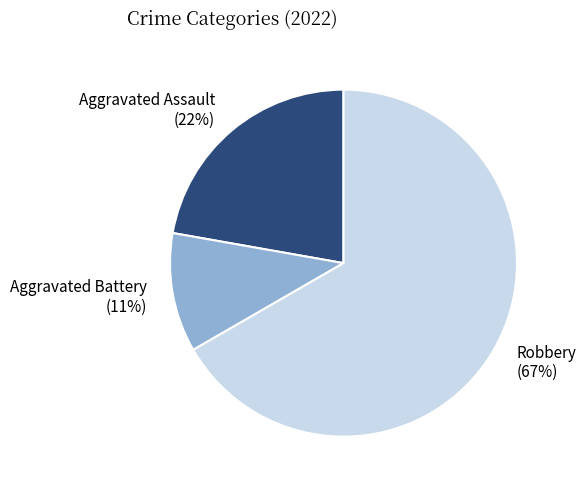

Which slice is the largest?

Robbery